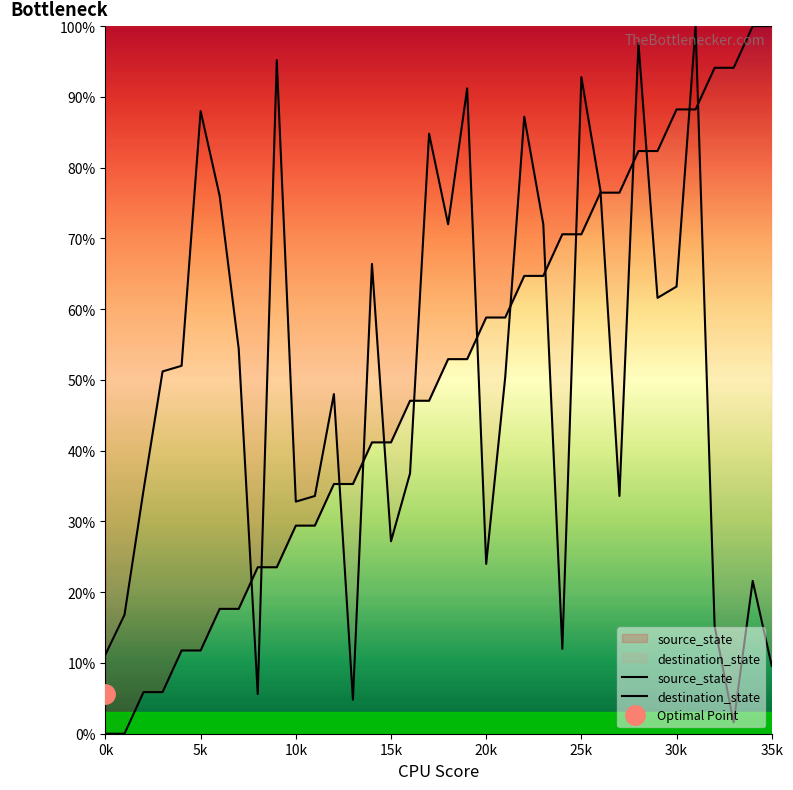

Which series has the largest total across all categories?

destination_state